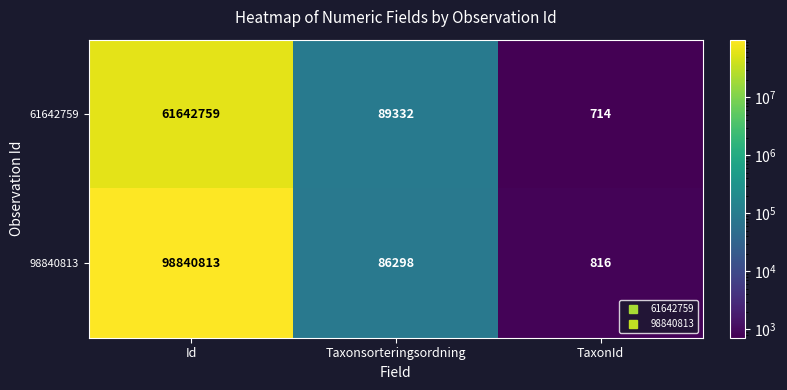

At which category is the sum across all series the highest?

Id